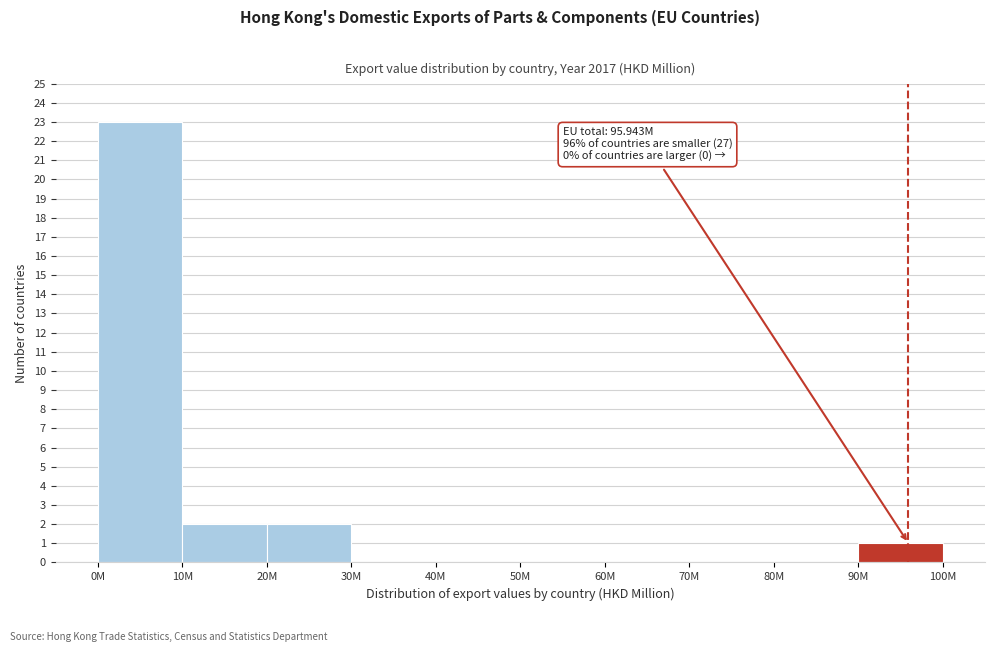

Reading left to right, extract all data points from this chart.

0M=23	10M=2	20M=2	30M=0	40M=0	50M=0	60M=0	70M=0	80M=0	90M=1